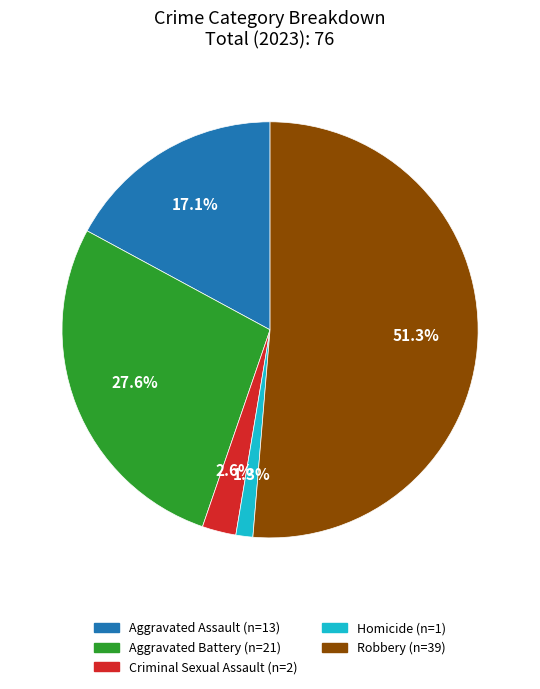

Is there a majority slice in this chart?

Yes